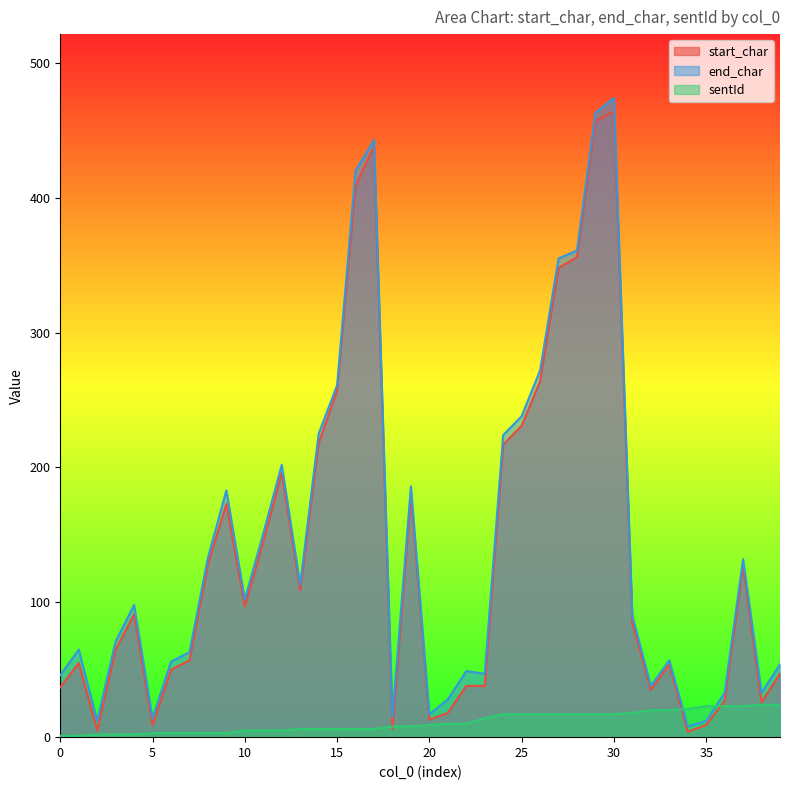

Which series has the widest spread of values?

end_char